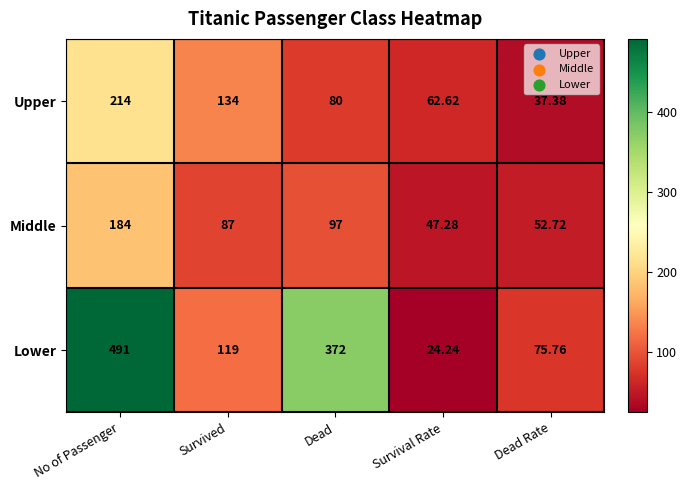

Which label corresponds to the largest value in the chart?

No of Passenger